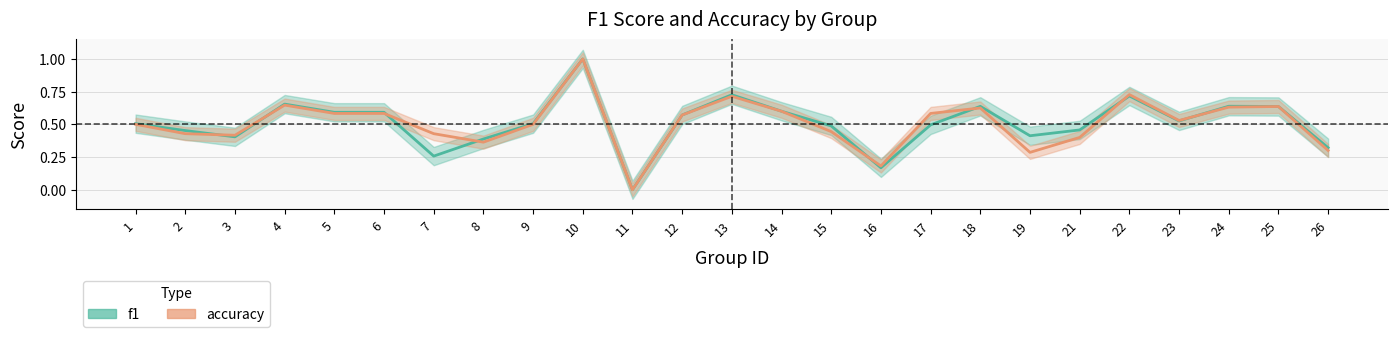

Is it true that f1 equals 0.6 at 6?

True